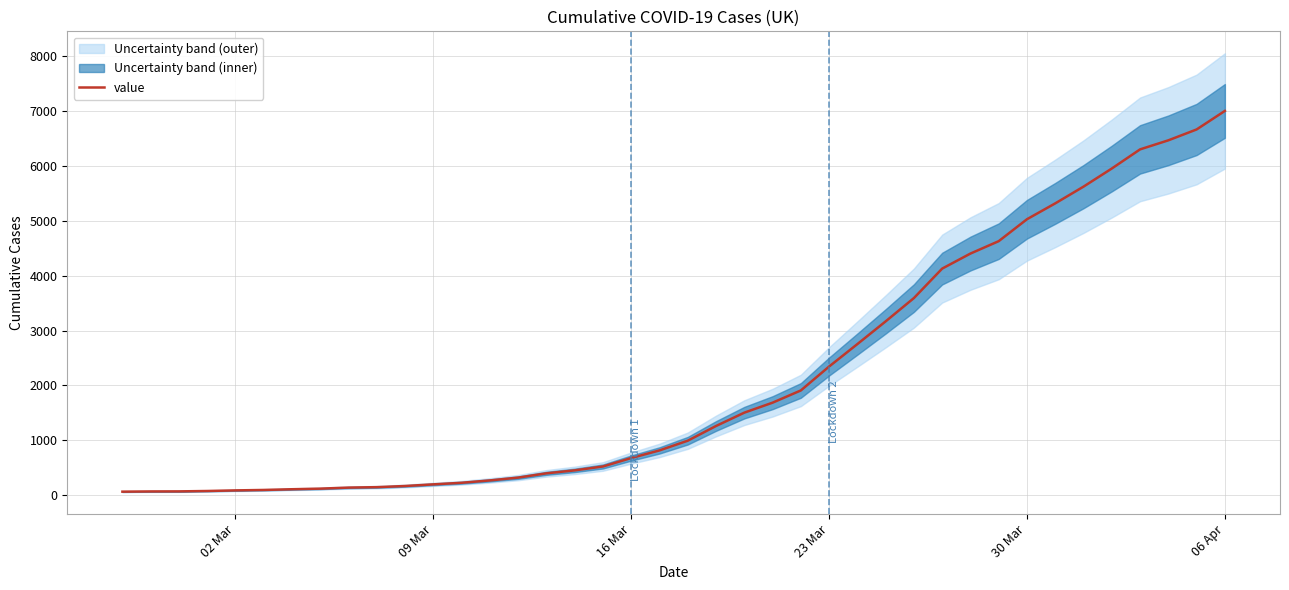

Count the number of values greater than 993.

19